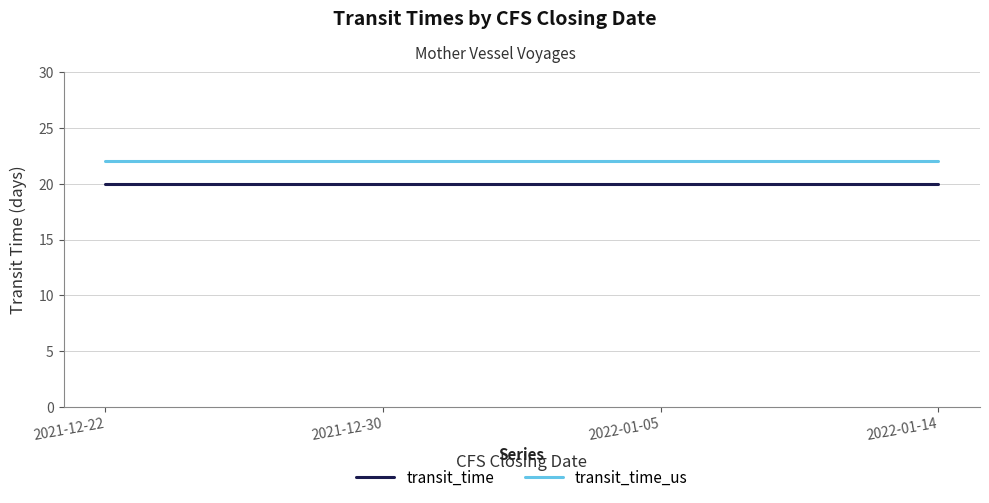

What is the sum of the transit_time_us values at 2021-12-30 and 2022-01-05?

44